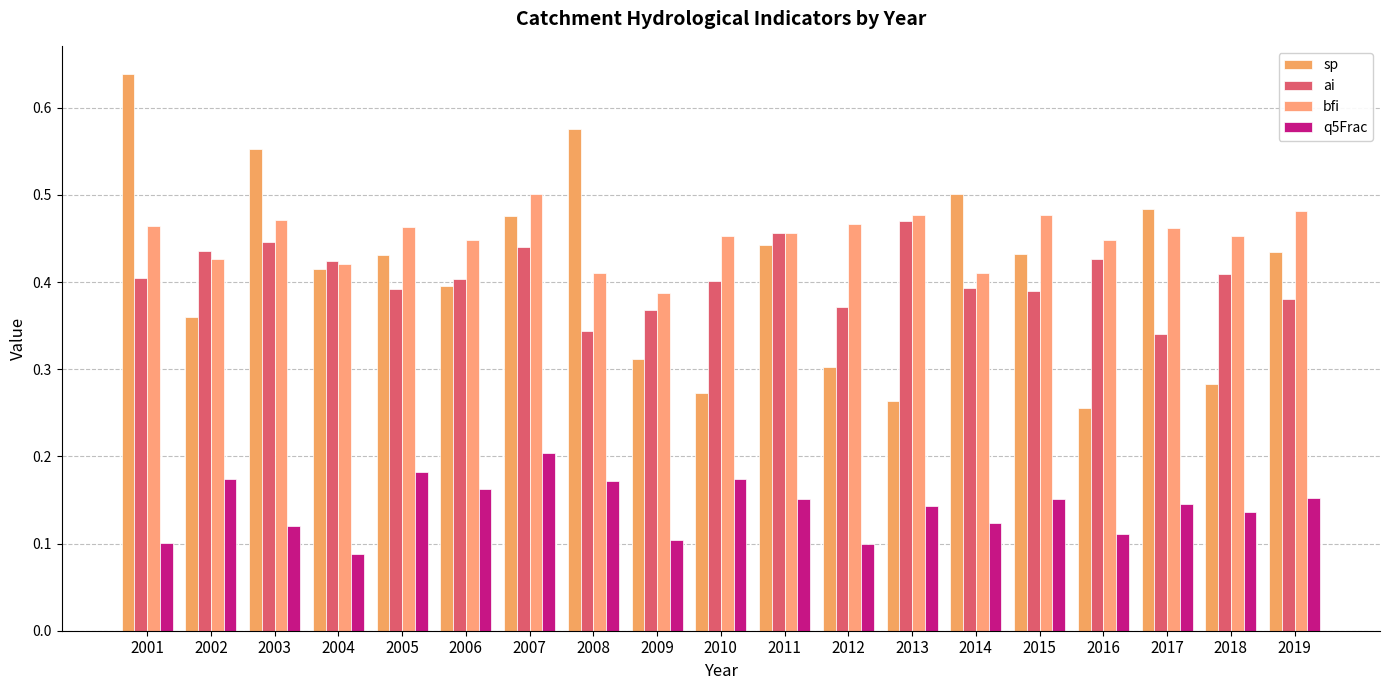

True or false: ai has a value of 0.6 at 2010.

False